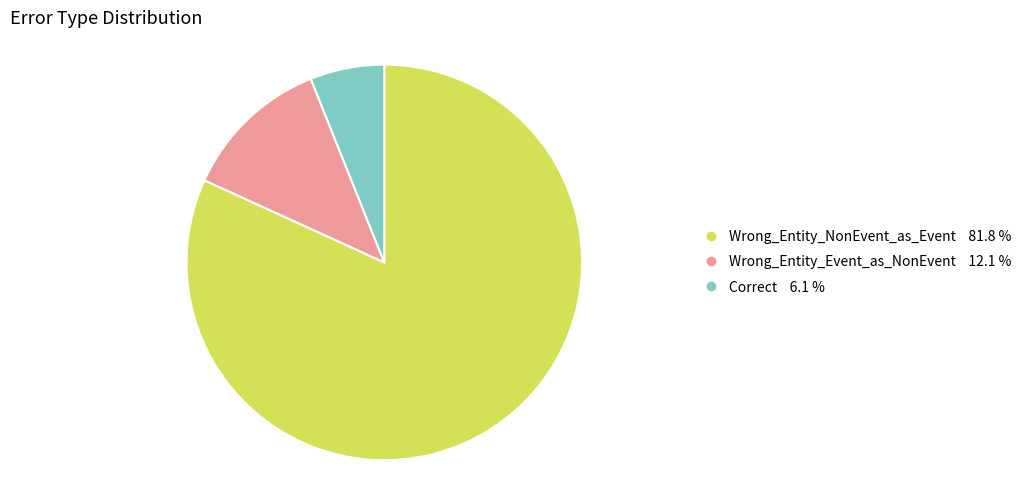

Approximately how many times larger is the value at Wrong_Entity_NonEvent_as_Event compared to Correct?

13.5